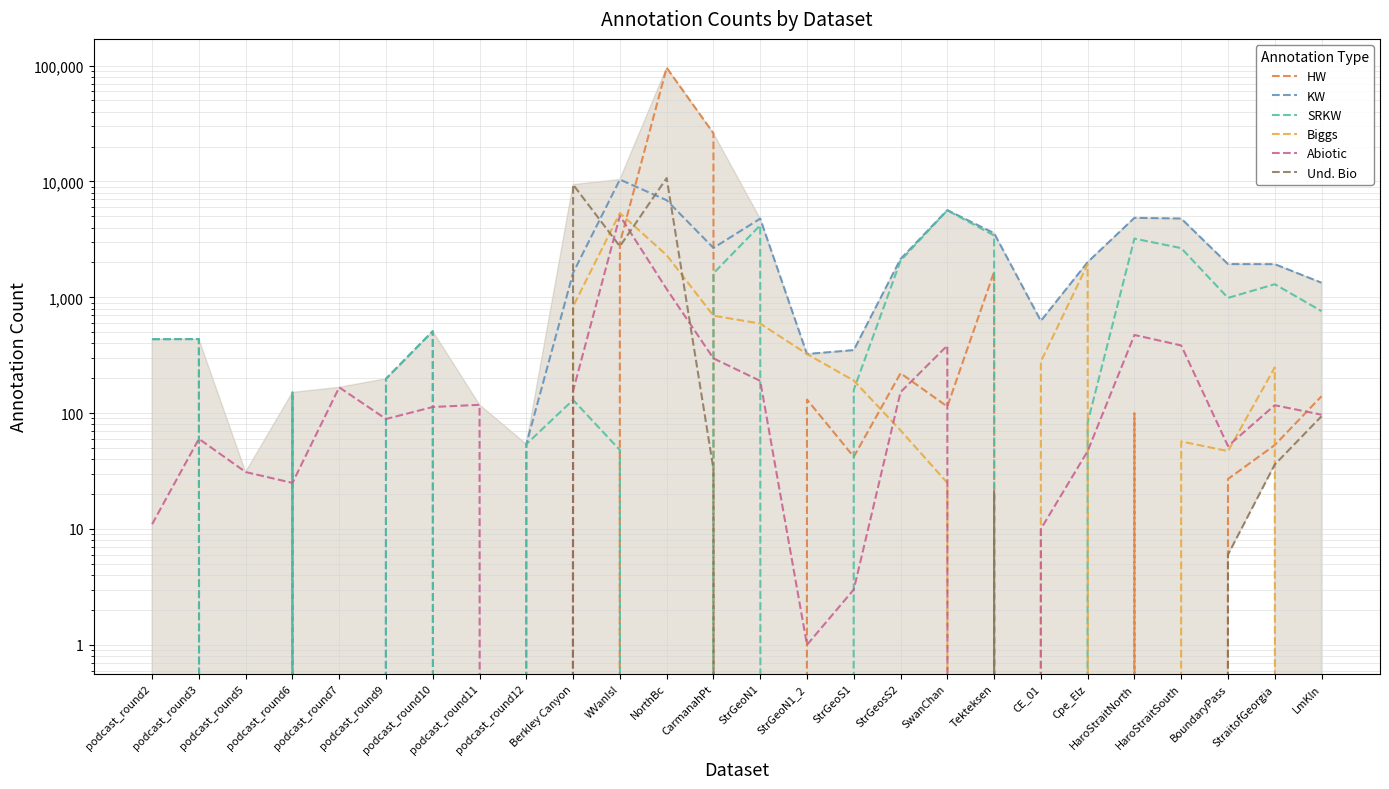

At how many categories does at least one series exceed 81979?

1